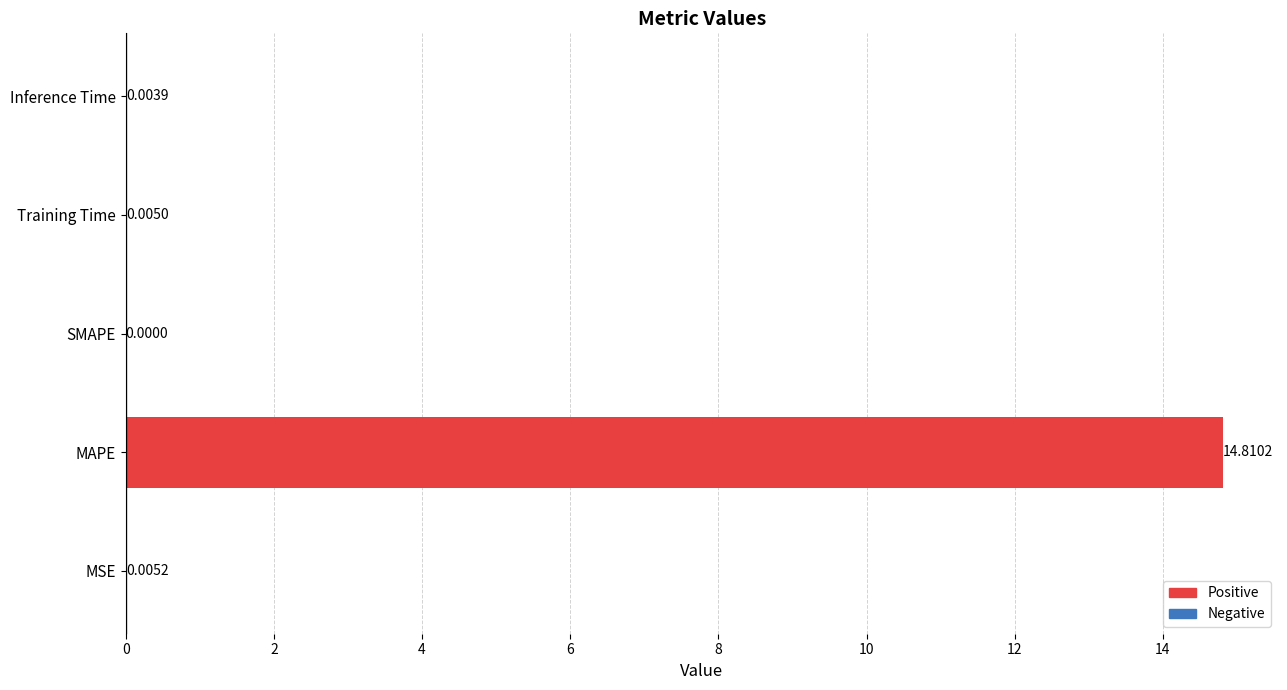

At which label is the value closest to 7?

MSE